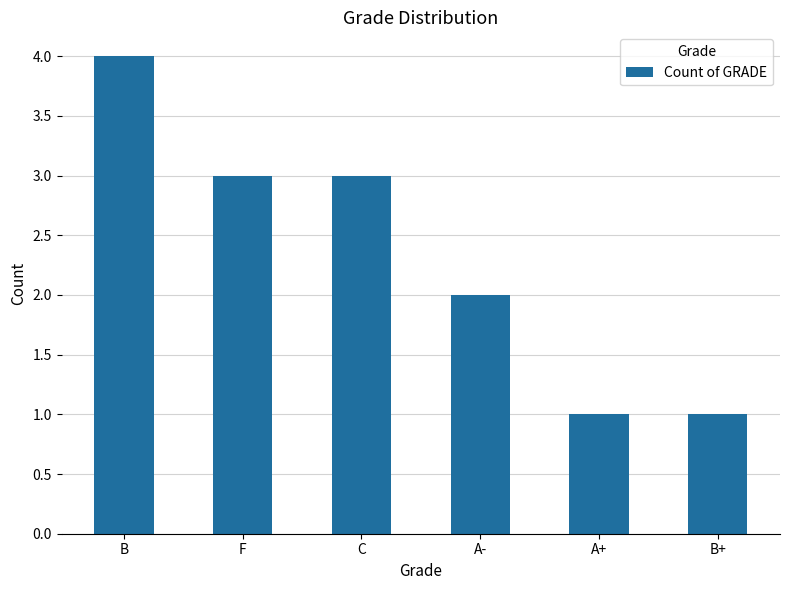

Reading left to right, transcribe all the data shown in this chart.

B=4	F=3	C=3	A-=2	A+=1	B+=1